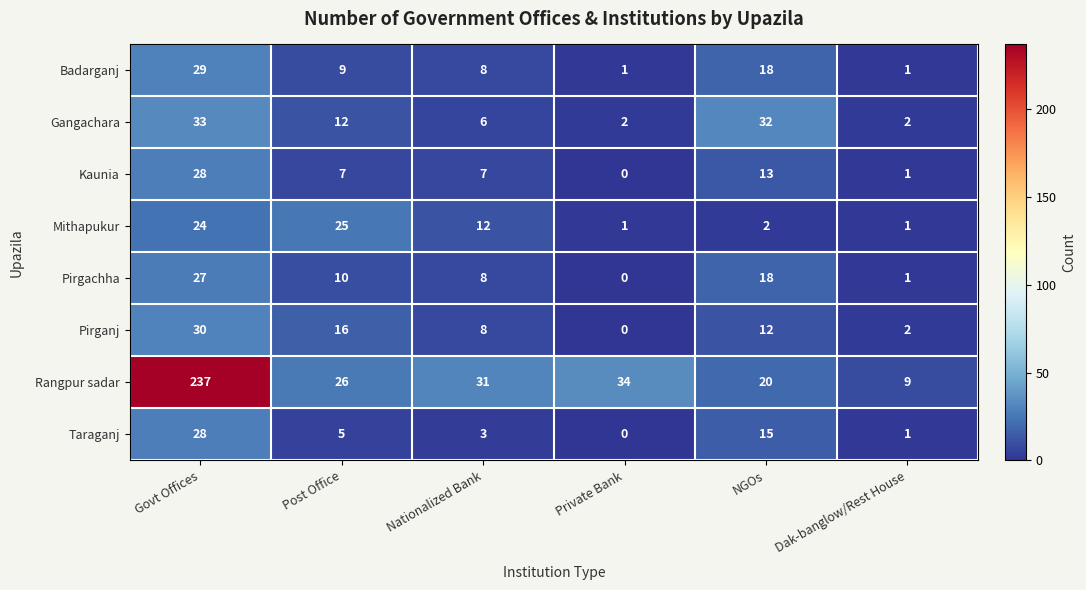

What is the difference between the Pirganj values at Govt Offices and NGOs?

18